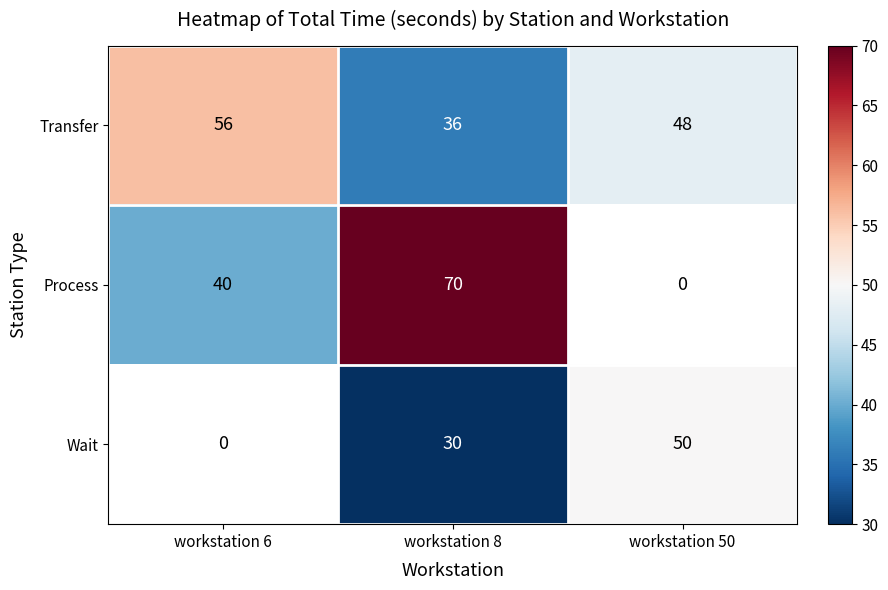

What is the sum of all Transfer values?

140